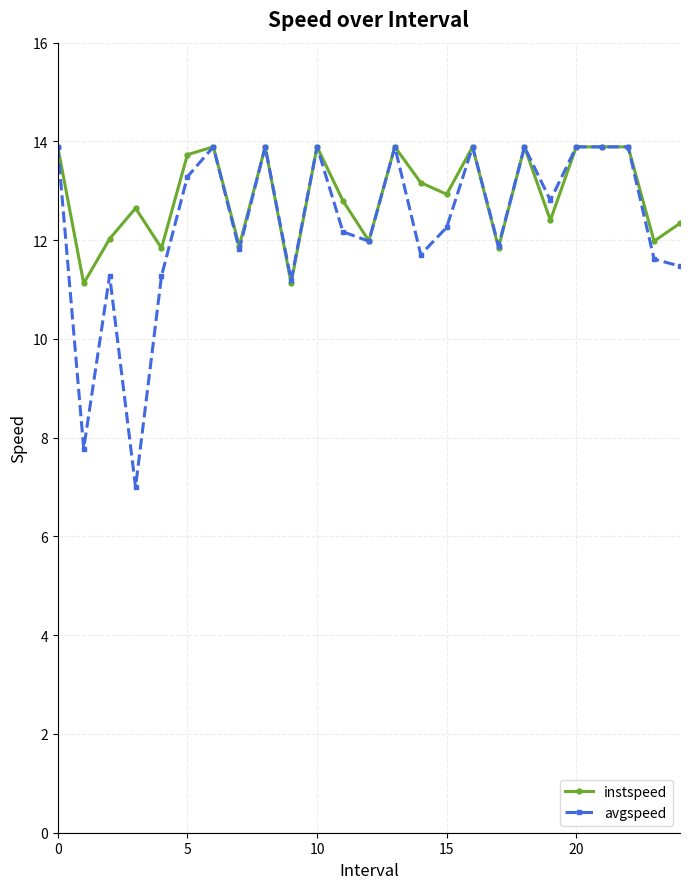

How many data points does each series have?

25